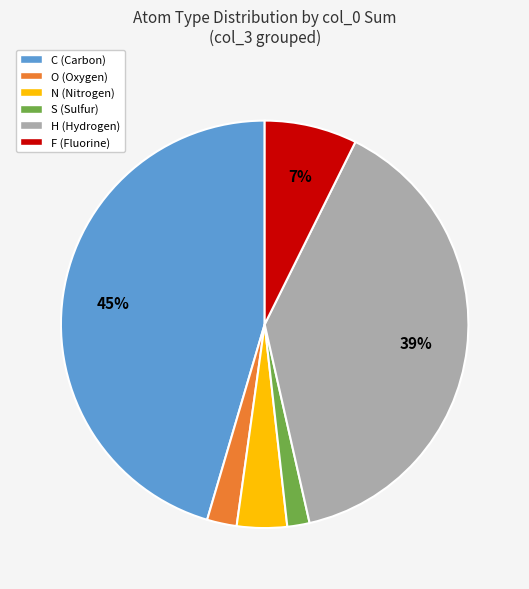

Which category has the biggest portion of the pie?

C